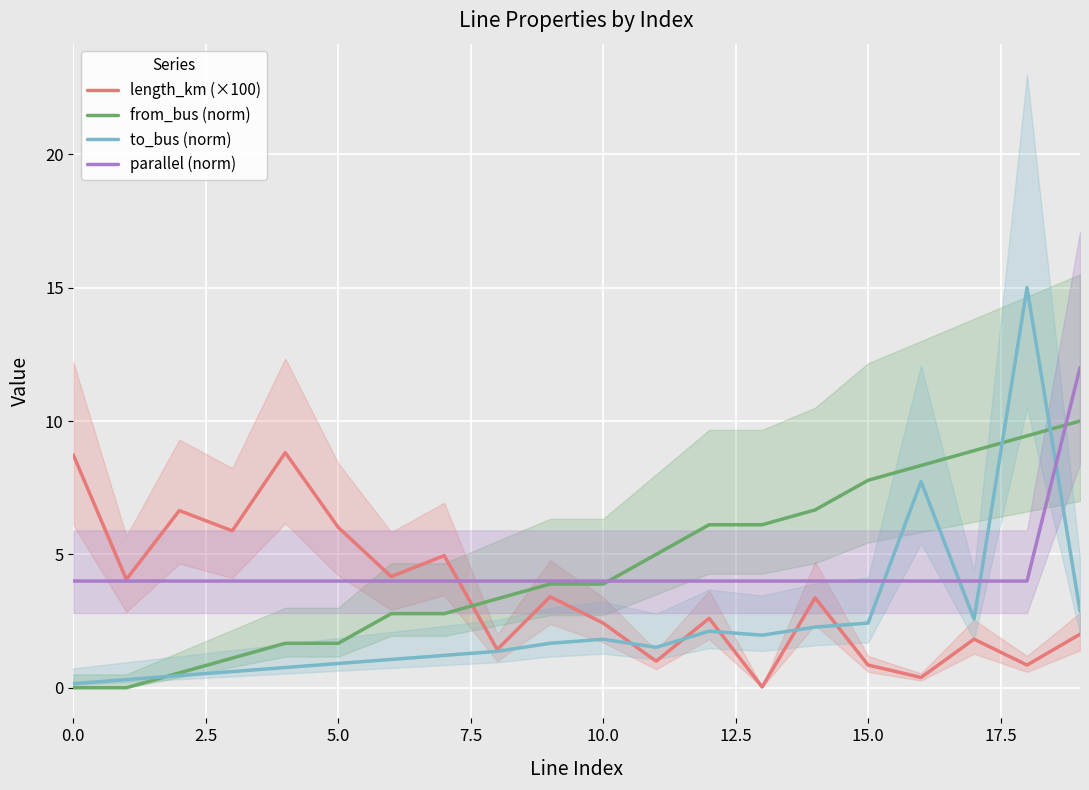

Which series has the largest range (max minus min)?

to_bus (norm)